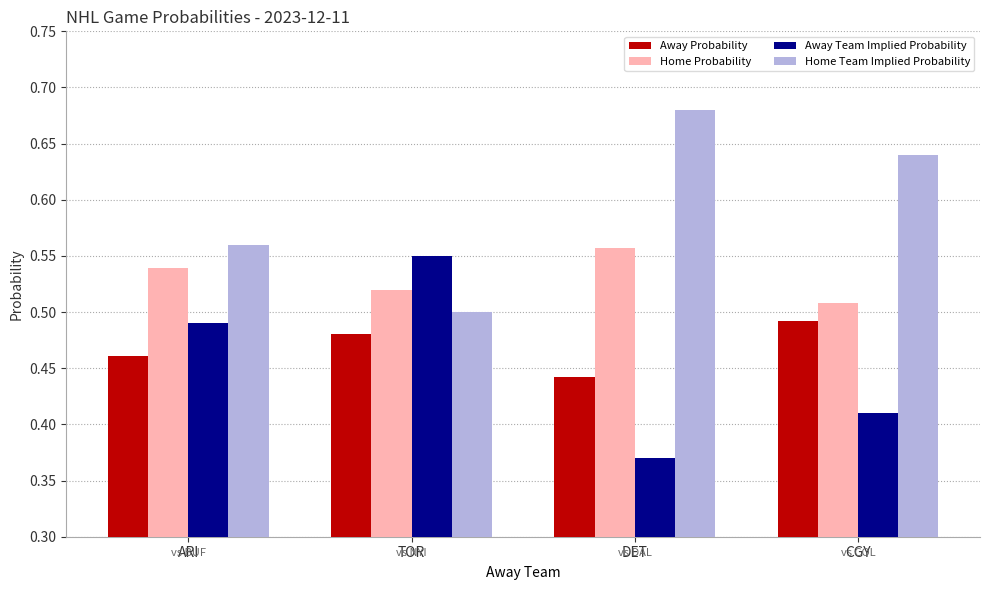

What is the difference between the maximum and minimum values in the Home Team Implied Probability series?

0.2